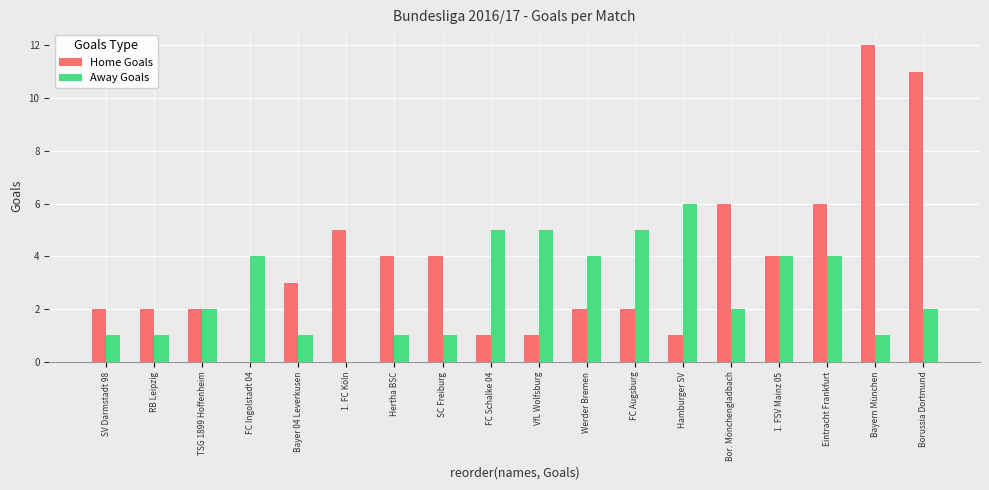

How many series are shown in this chart?

2